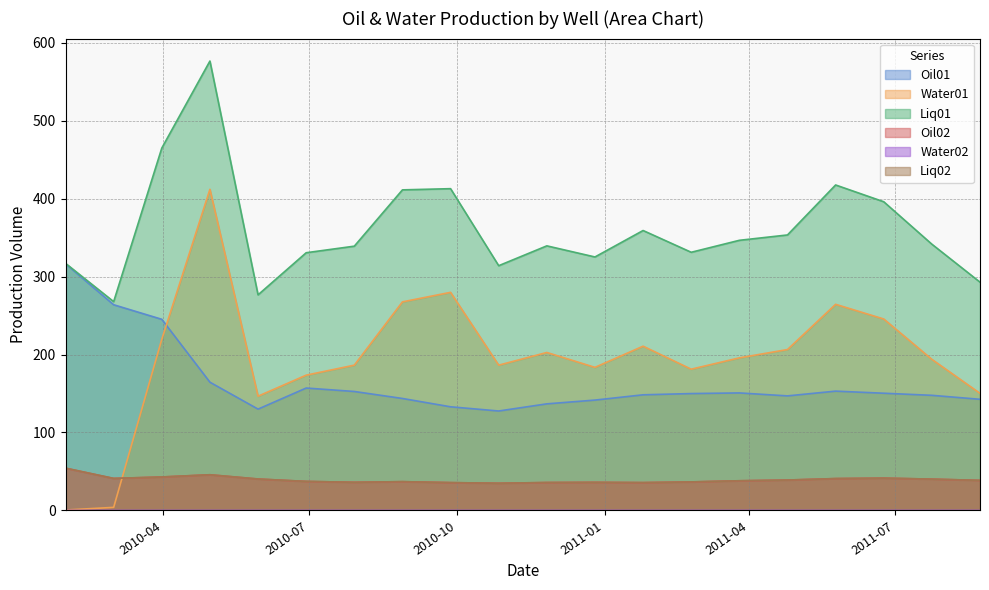

True or false: Oil01 and Liq02 cross at least once.

False